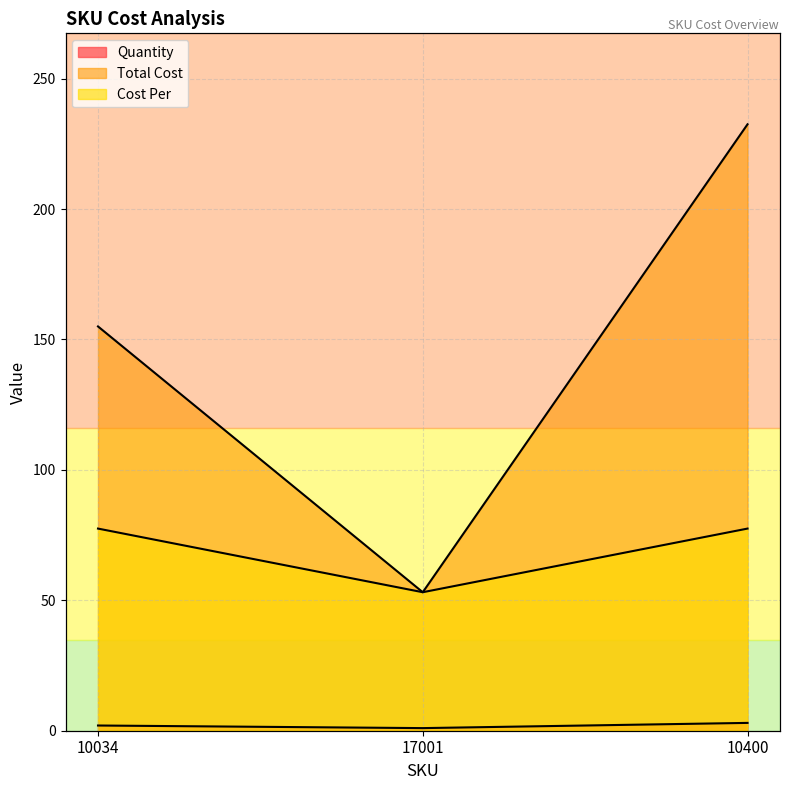

Which series has the widest spread of values?

Total Cost